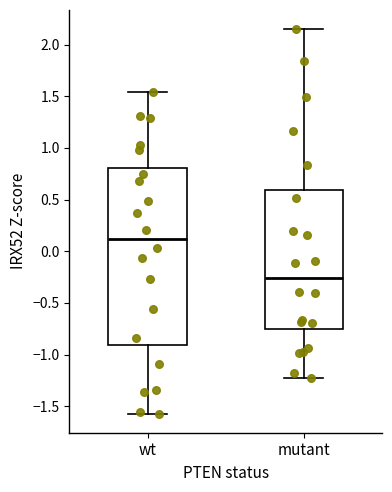

Reading left to right, transcribe this box plot: for each box, give where its median line is, the range the box spans, and where its two whiskers end, as read against the y-axis. The values are not printed on the chart, so give them approximately, as read against the axis.

wt: median 0.10, box -0.90 to 0.80, whiskers -1.55 to 1.55
mutant: median -0.25, box -0.75 to 0.60, whiskers -1.25 to 2.15